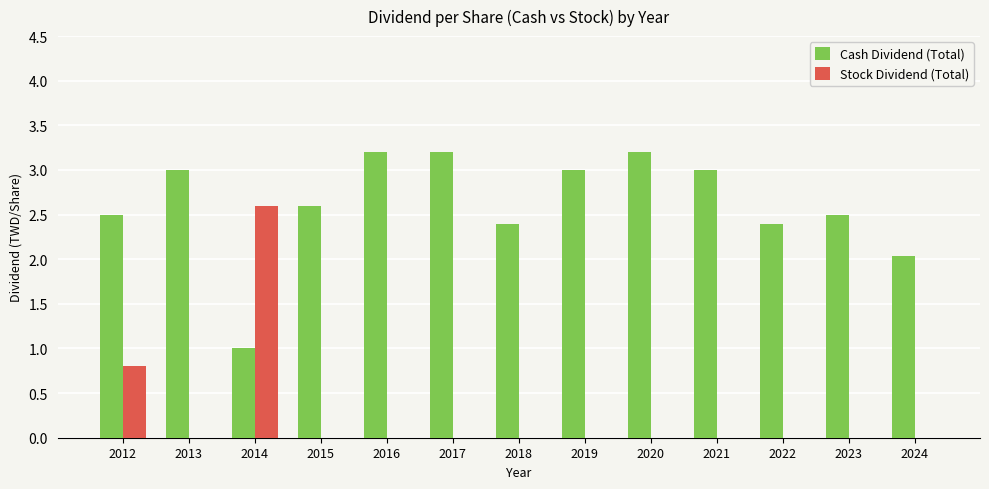

What value does the Cash Dividend (Total) series have at 2015?

2.6